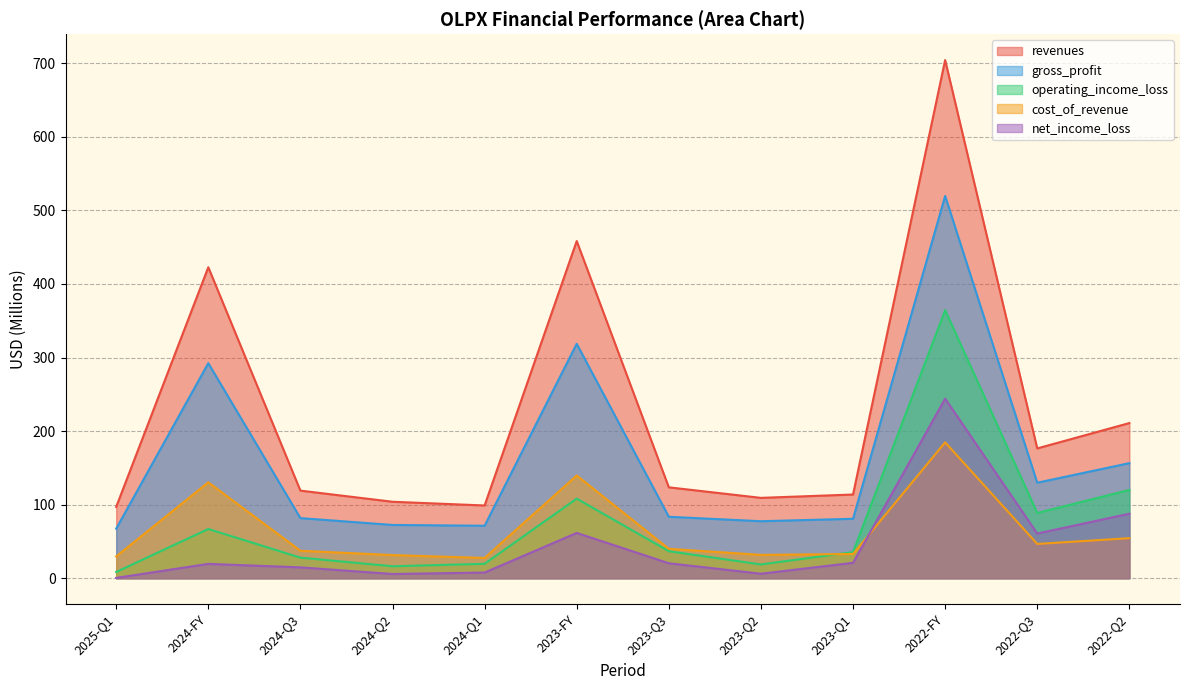

True or false: revenues and operating_income_loss intersect in this chart.

False